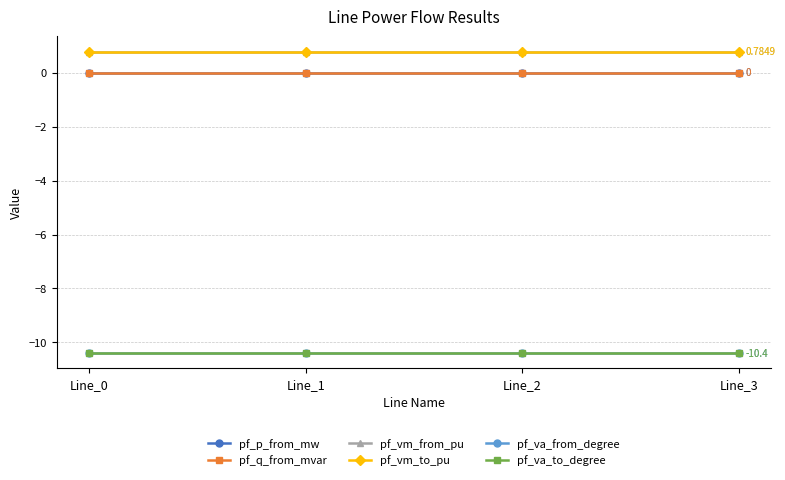

How many lines are shown in the chart?

6